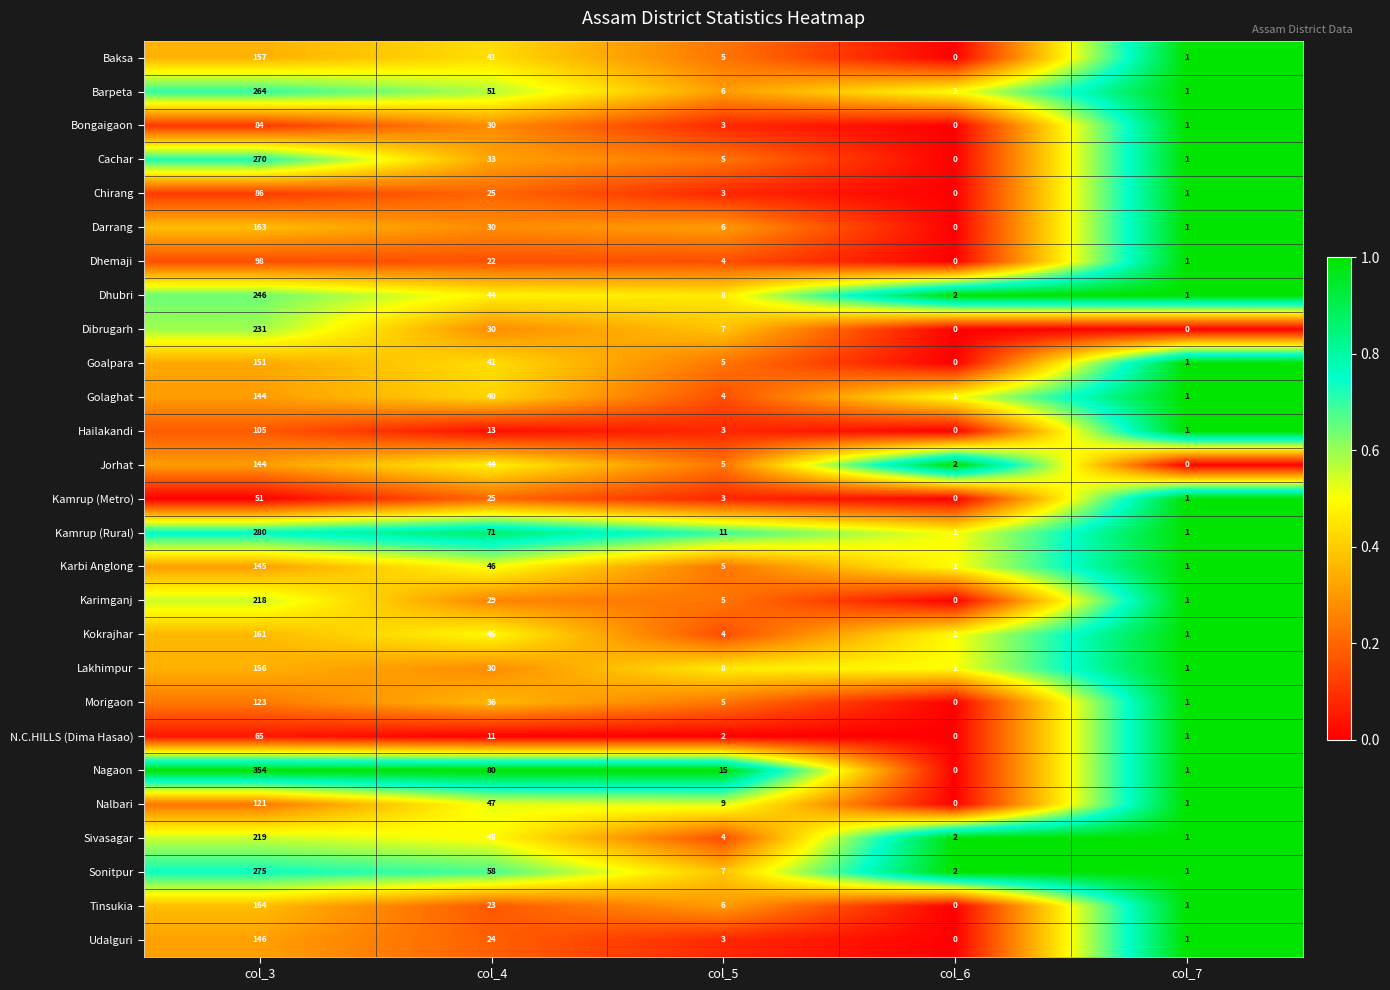

What is the spread (max minus min) of values at col_3?

303